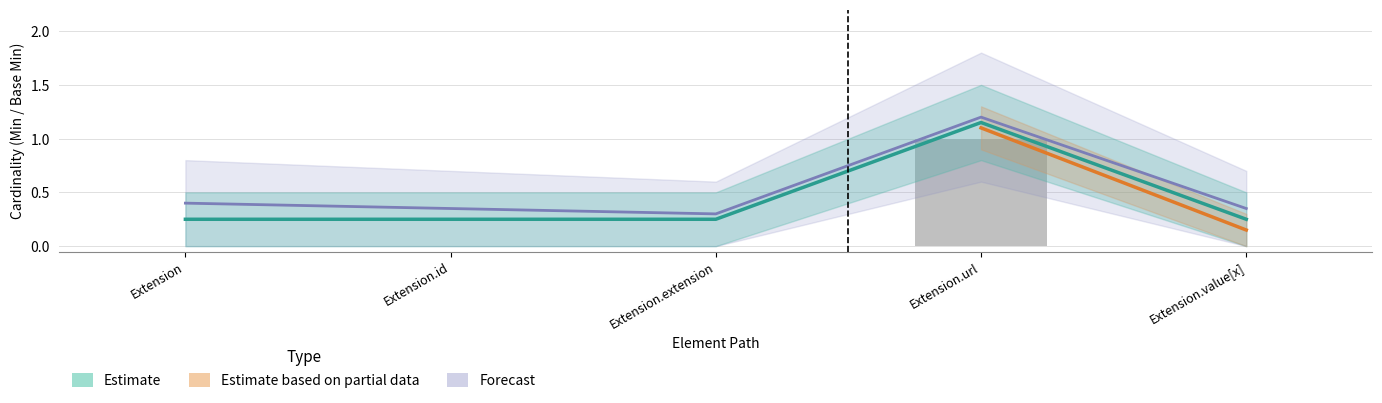

What is the difference between the Base Min values at Extension.url and Extension?

0.9